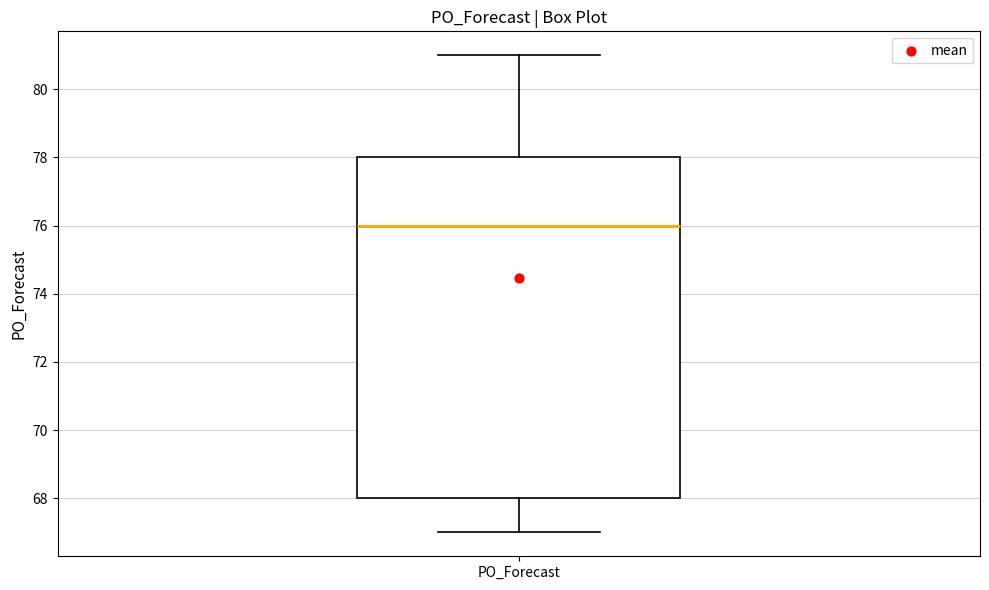

Where is the lower edge of the box for PO_Forecast on the y-axis? The values are not printed on the chart, so give them approximately, as read against the axis.

68